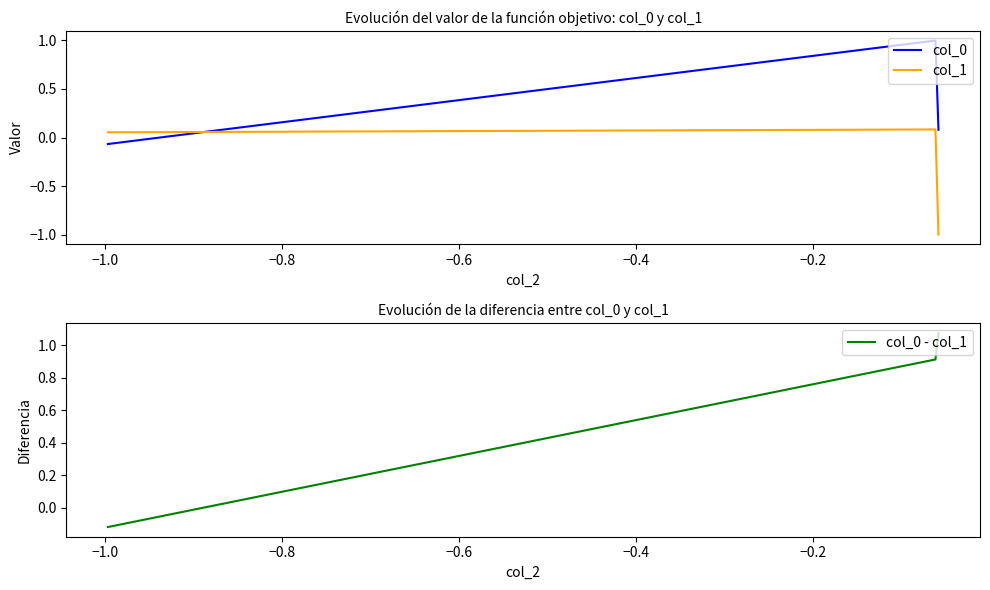

What is the maximum value for col_0?

1.0